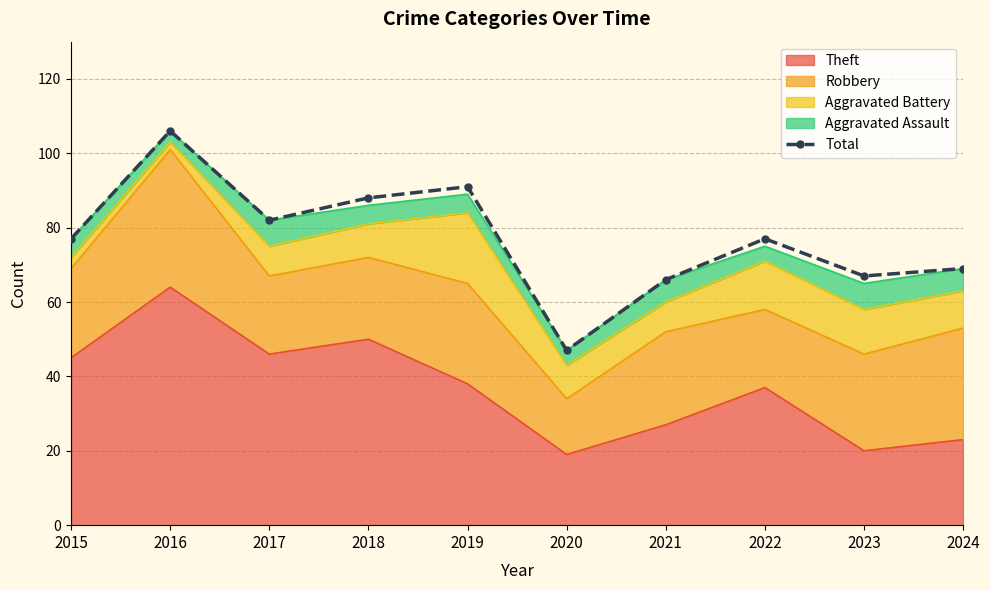

What is the difference between the values at 2023 and 2016?

39